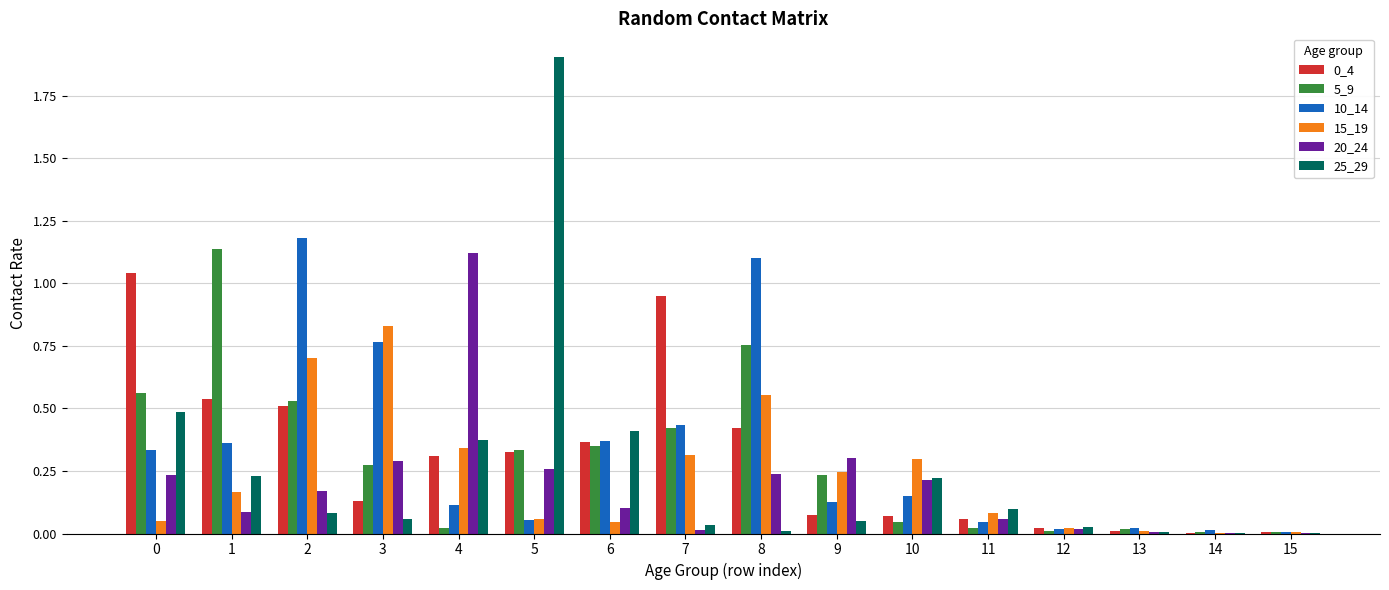

Is it true that 0_4 equals 0.0 at 10?

False